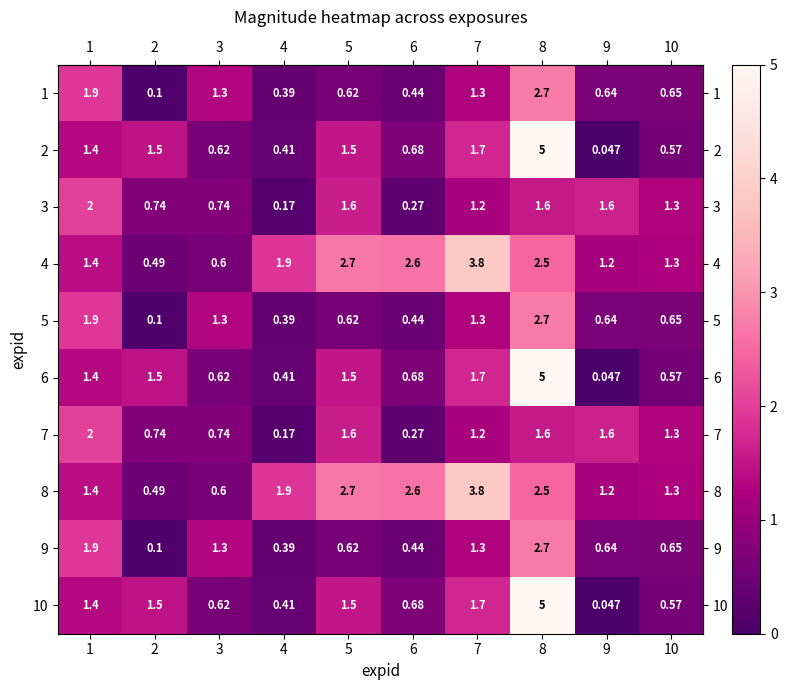

Is the value of 4 at 1 greater than the value of 10 at 7?

No